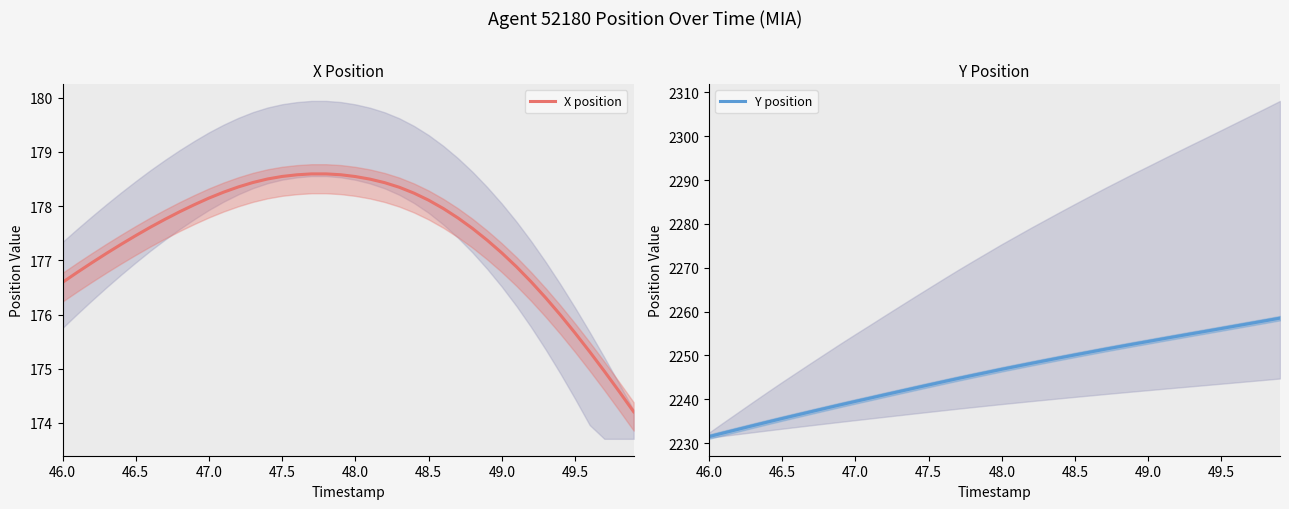

What is the minimum value for Y position?

2231.5